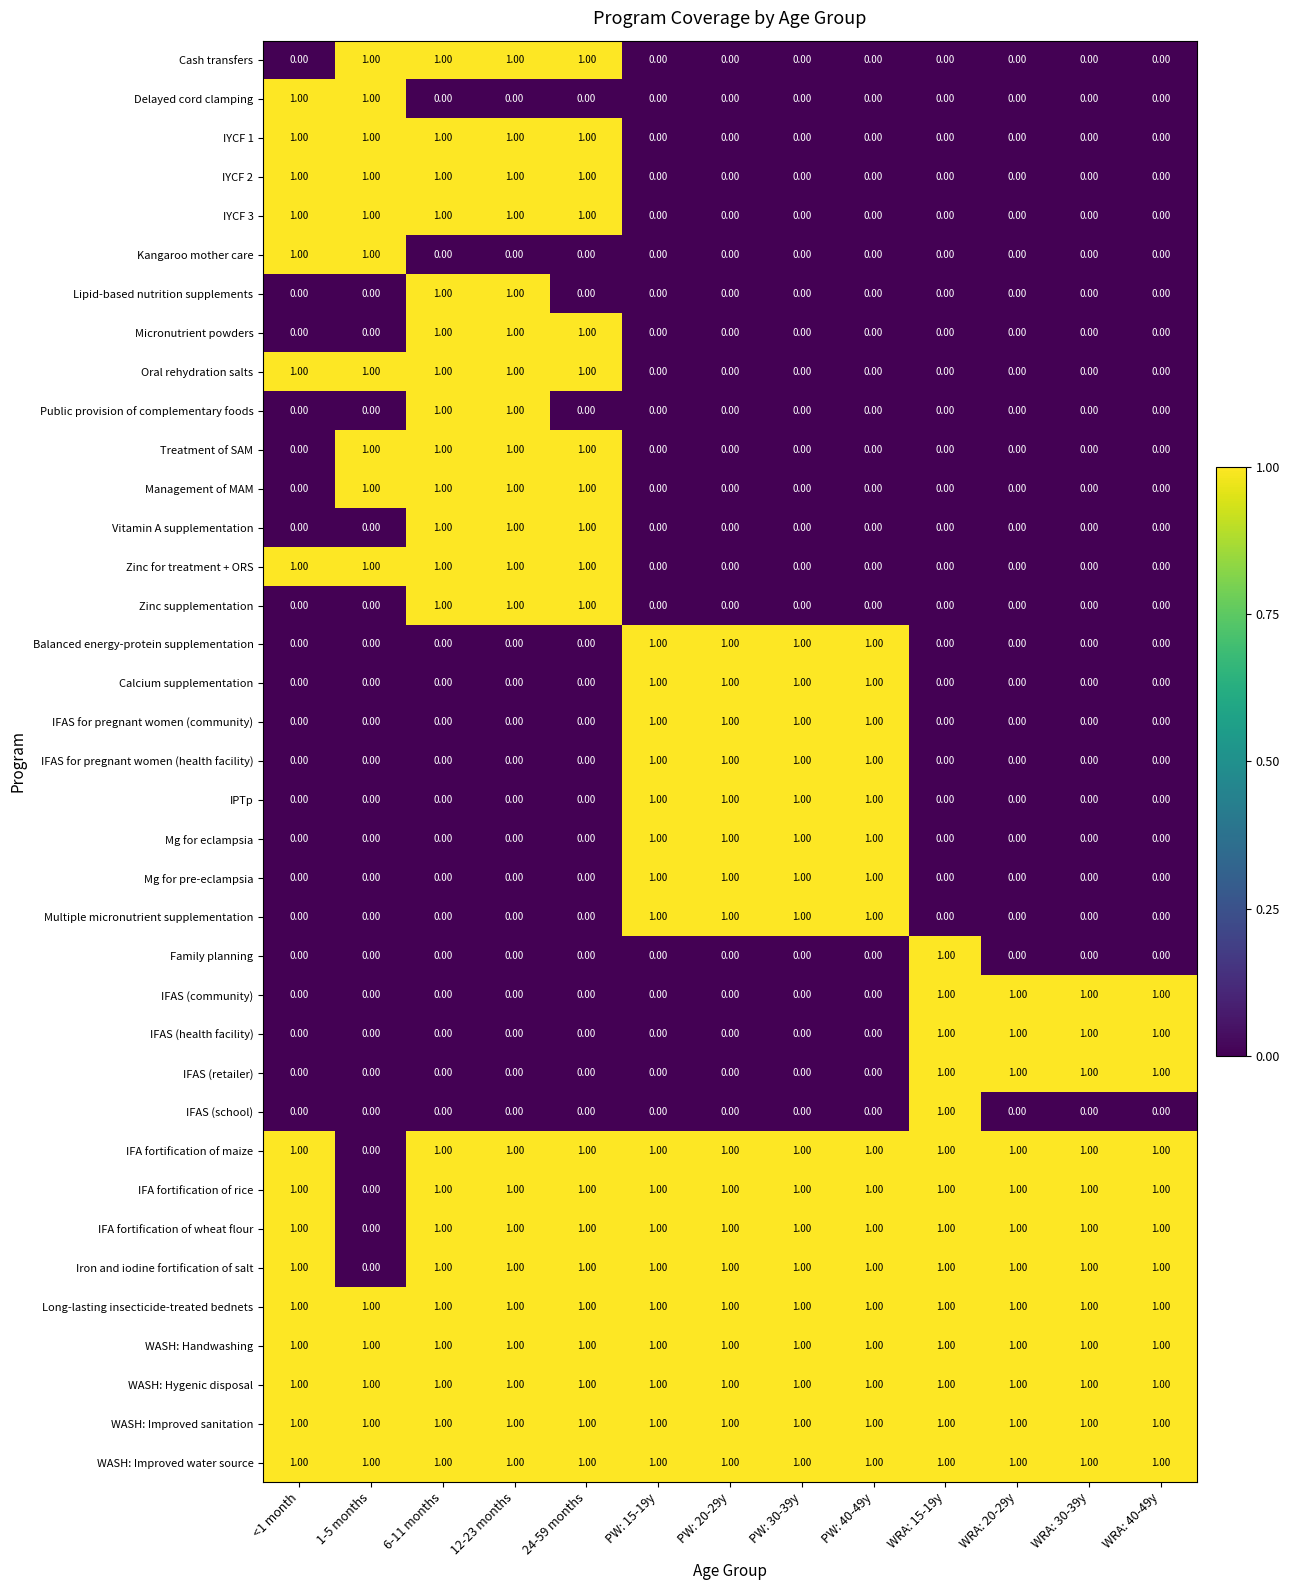

At how many categories does at least one series exceed 0?

13